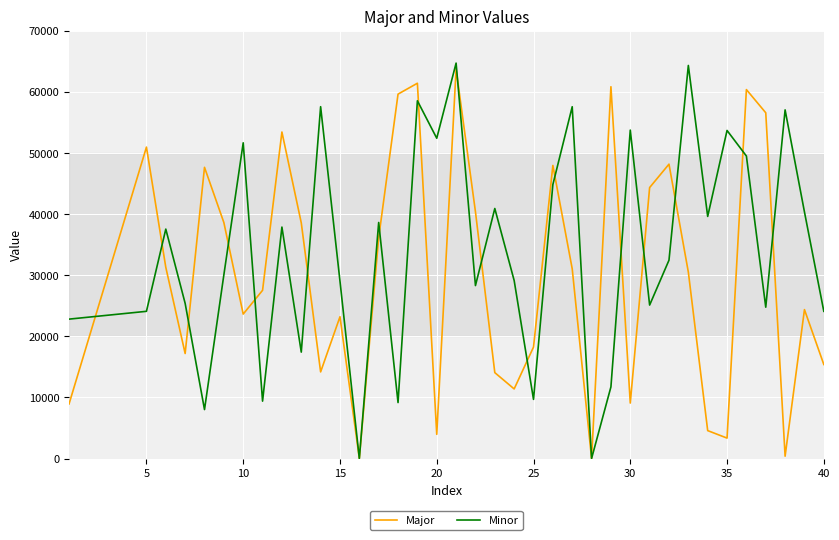

What is the highest value of the Minor series?

64672